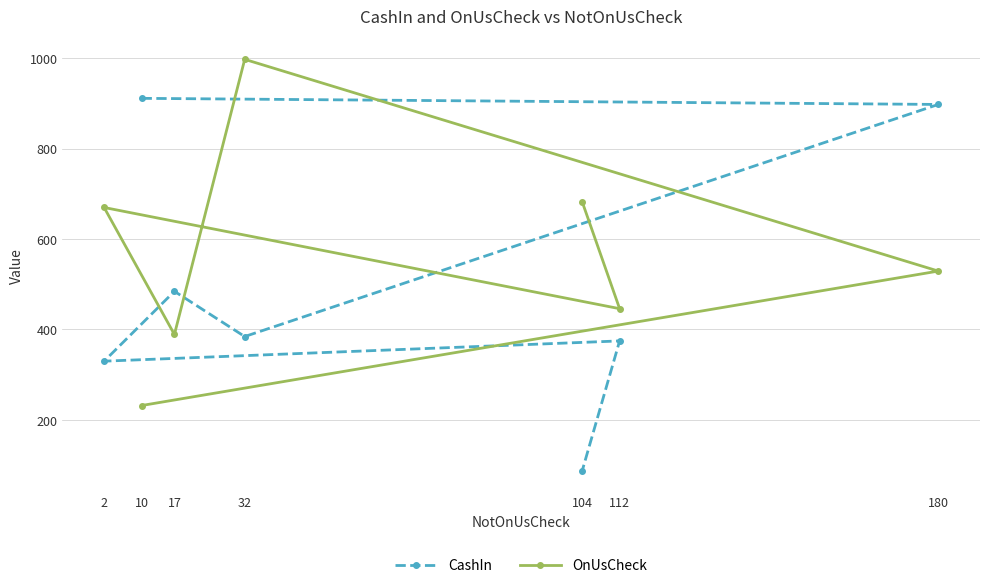

Reading right to left, what are all the values shown in this chart?

CashIn: 104=86.4	112=374.3	2=329.5	17=484.0	32=384.0	180=897.6	10=911.1
OnUsCheck: 104=682.6	112=445.6	2=669.5	17=388.6	32=997.3	180=528.9	10=231.4